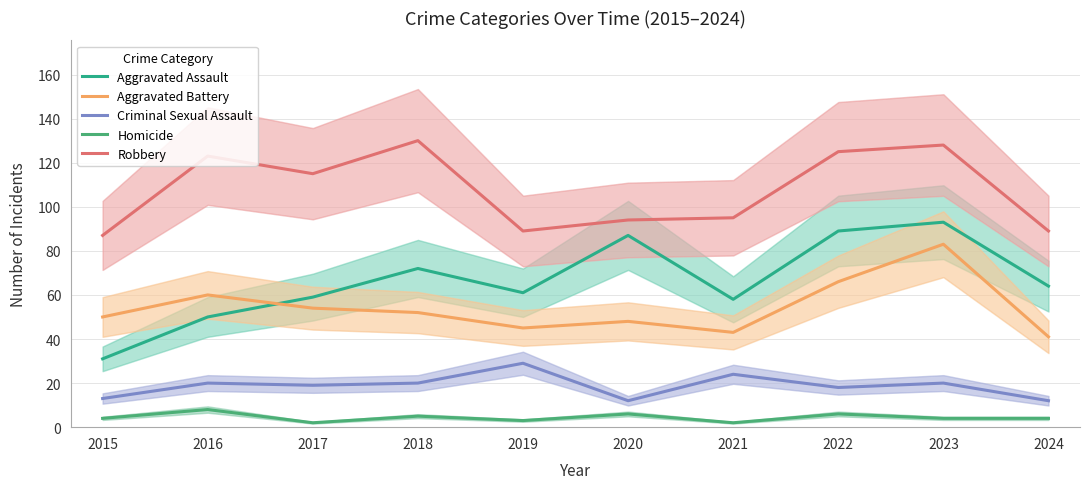

Which label corresponds to the largest value in the chart?

2018